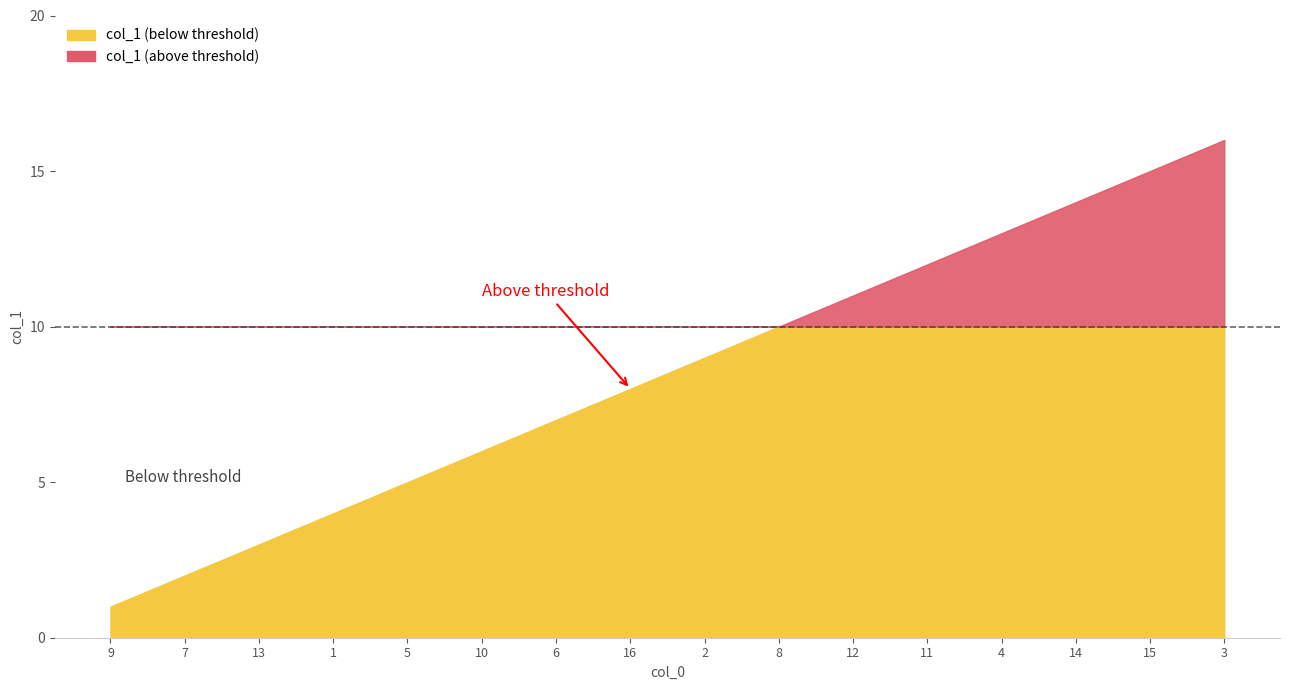

What is the greatest value displayed?

16